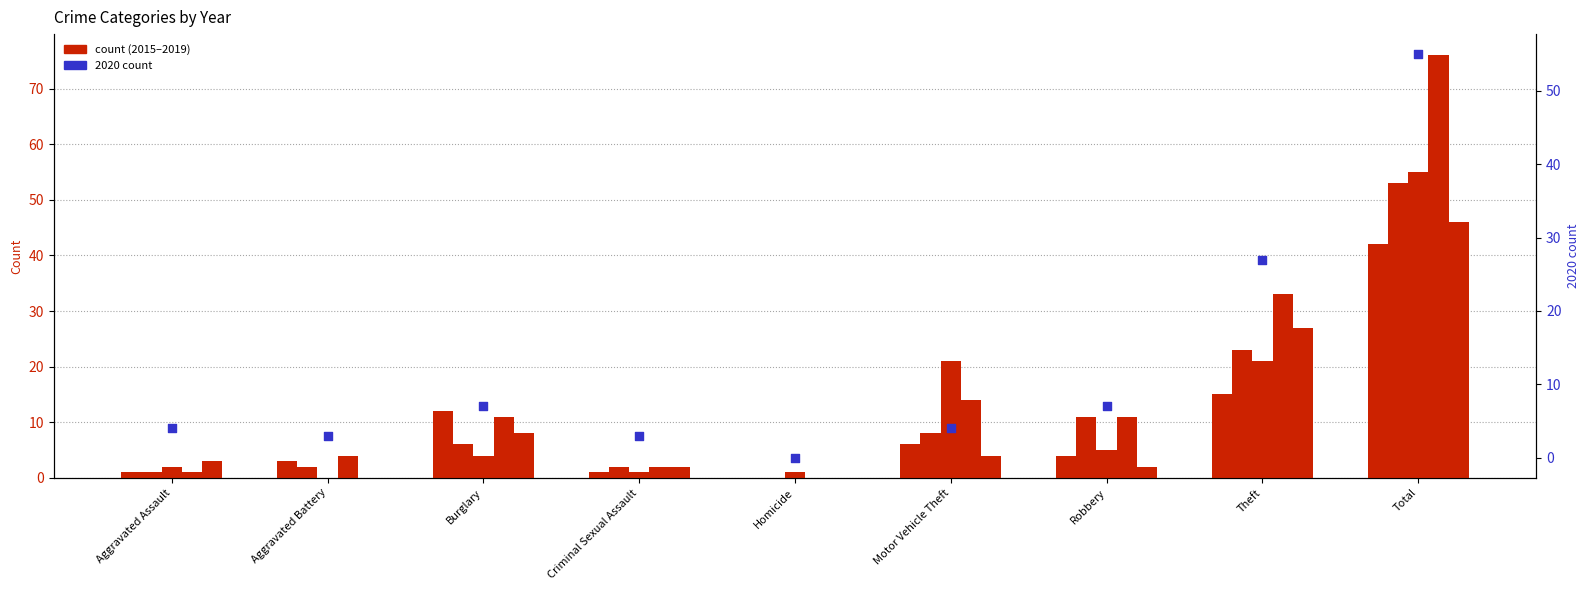

Which series contains the highest Y value?

2018